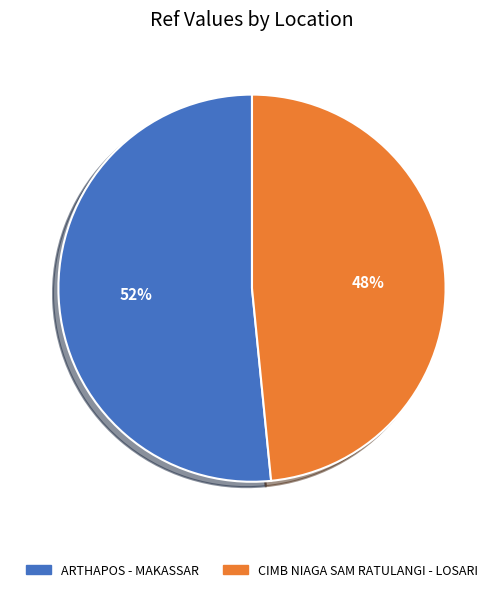

True or false: ARTHAPOS - MAKASSAR accounts for 52% of the total.

True